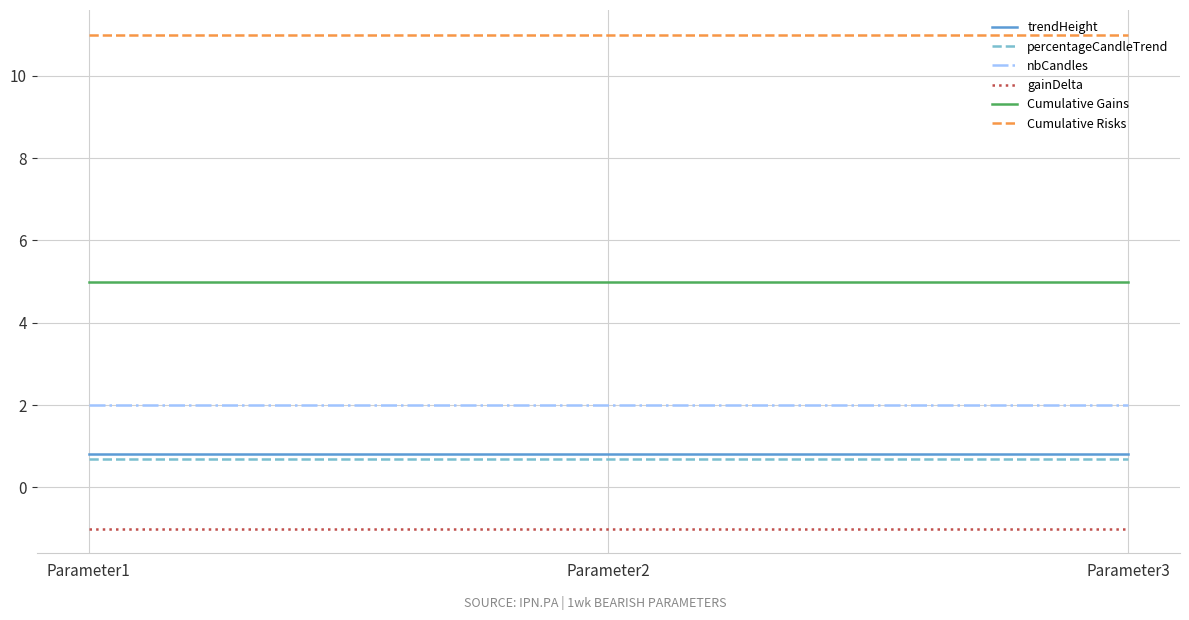

Which series has the largest total across all categories?

Cumulative Risks